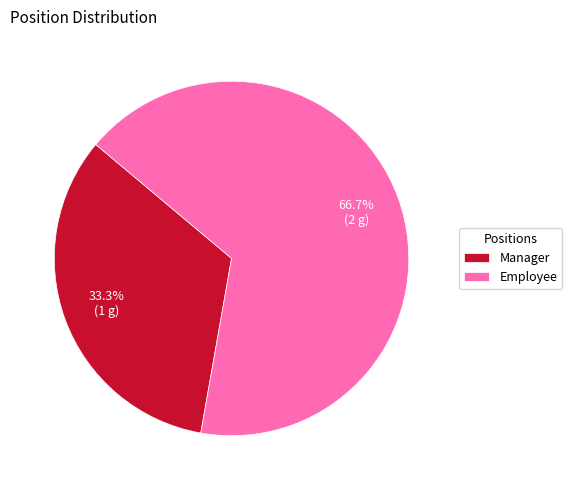

To the nearest percent, what portion does Manager represent?

33%